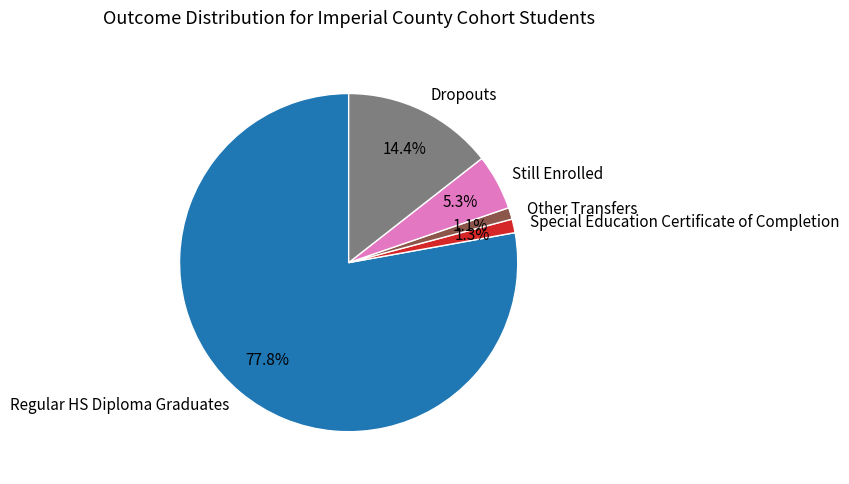

What is the largest slice in the pie chart?

Regular HS Diploma Graduates